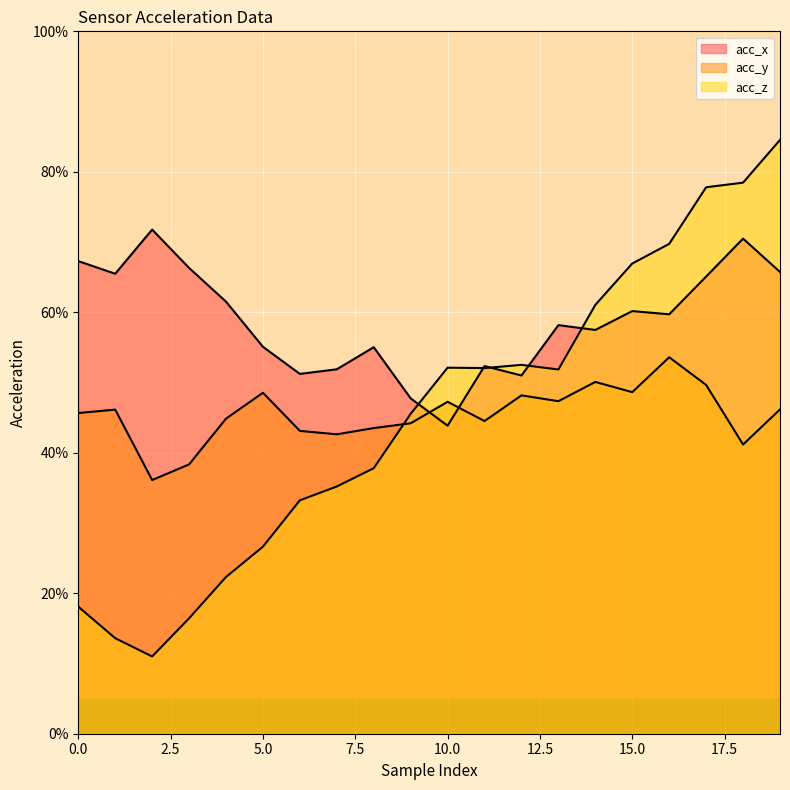

The acc_z_line series shows 78.5 at 18. True or false?

True